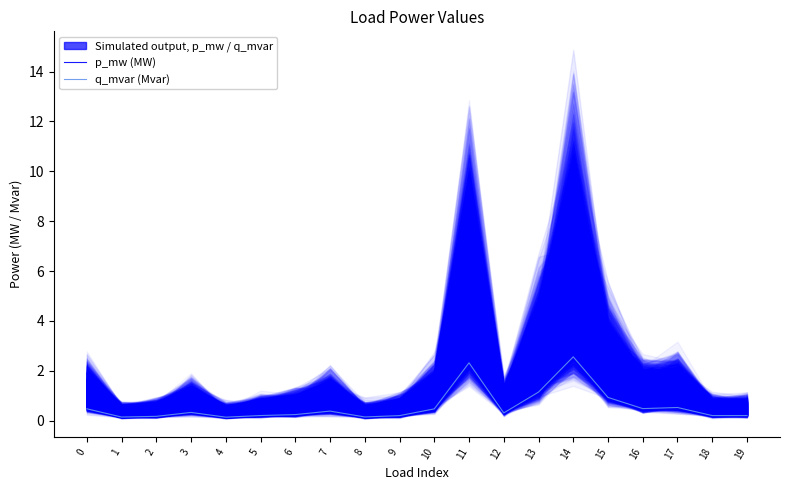

At how many categories does at least one series exceed 6?

2